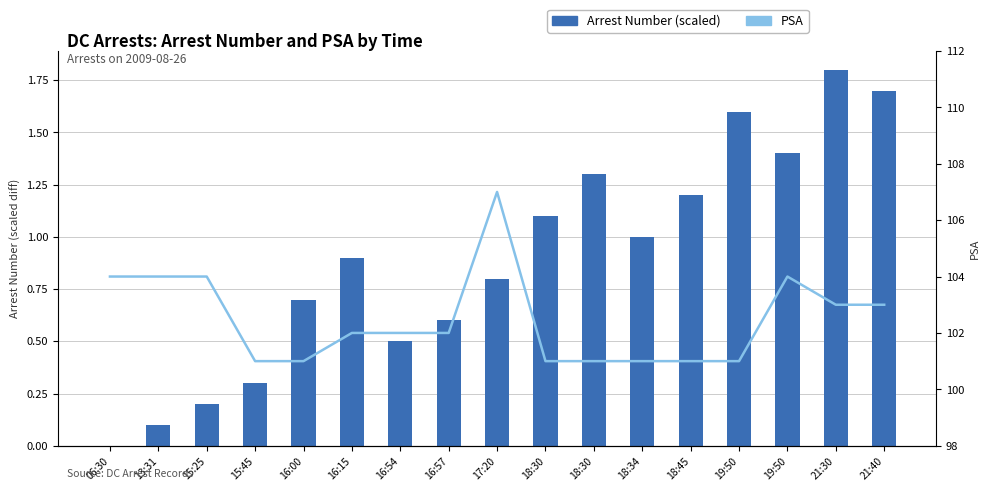

How many data points does each series have?

17